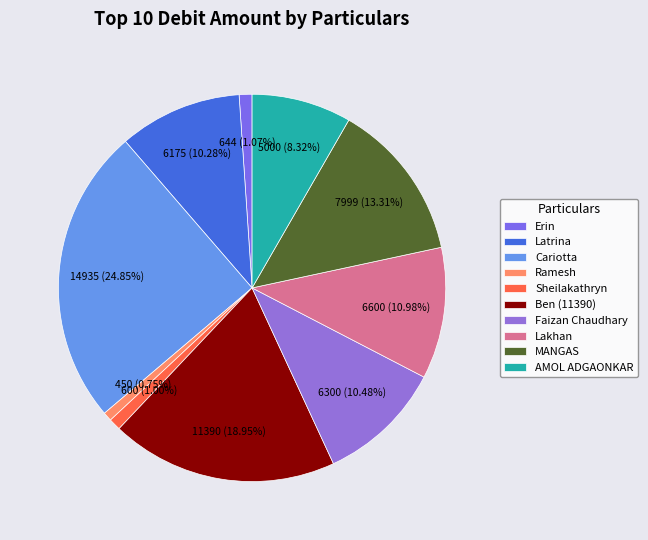

What percentage is NOT represented by Sheilakathryn?

99.0%